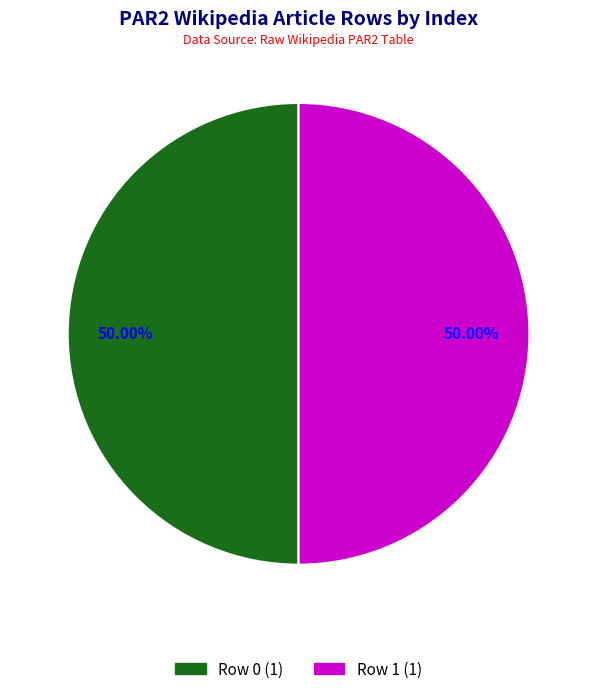

To the nearest percent, what is the combined percentage of Row 1 and Row 0?

100%